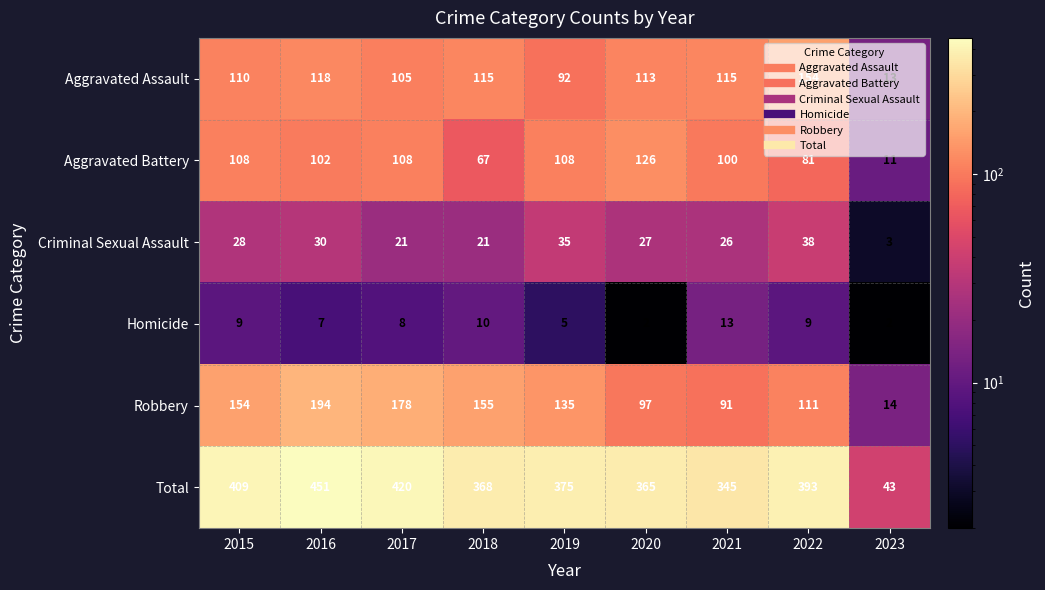

Which series changed the most between 2015 and 2020?

Robbery